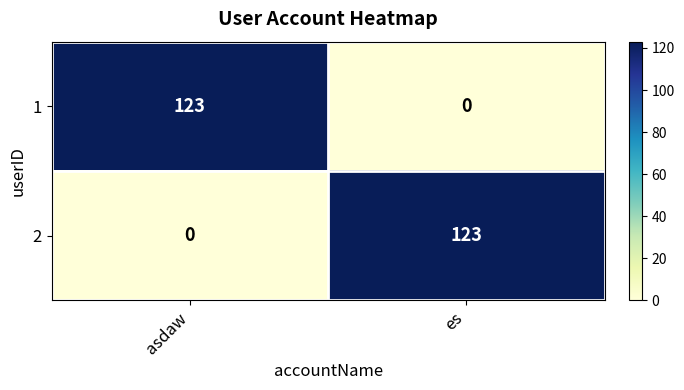

At which label is 1 closest to 61?

es